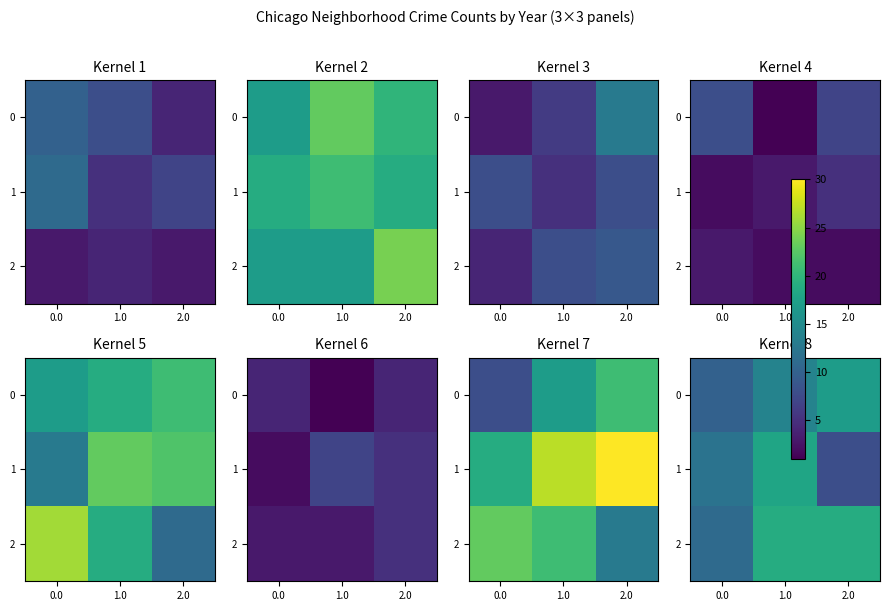

What is the sum of all 2 values?

49